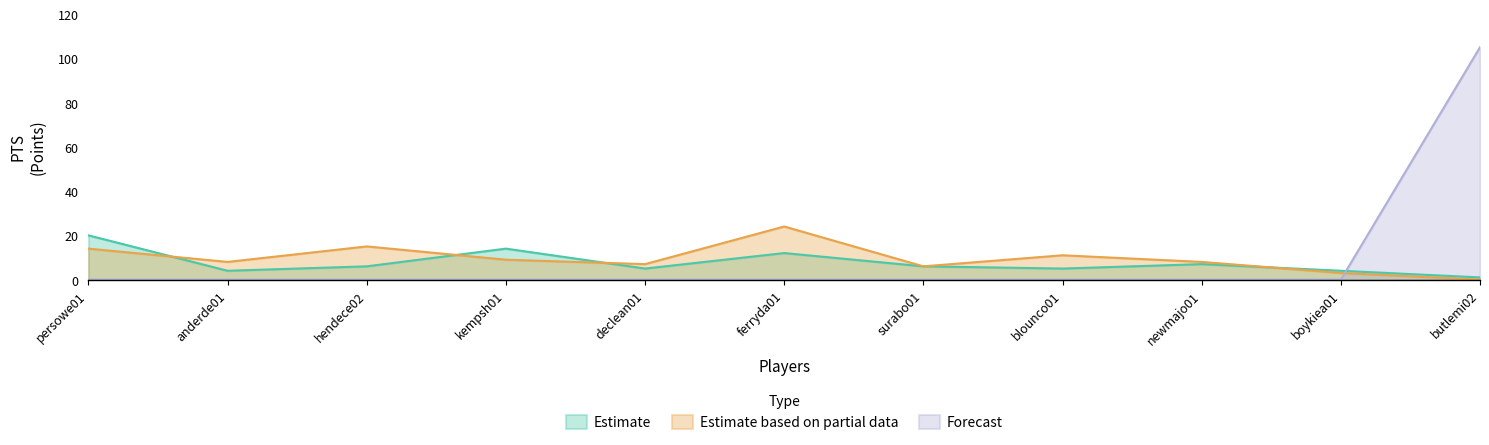

List the labels in order of Estimate value, largest first.

persowe01, kempsh01, ferryda01, newmajo01, hendece02, surabo01, declean01, blounco01, anderde01, boykiea01, butlemi02